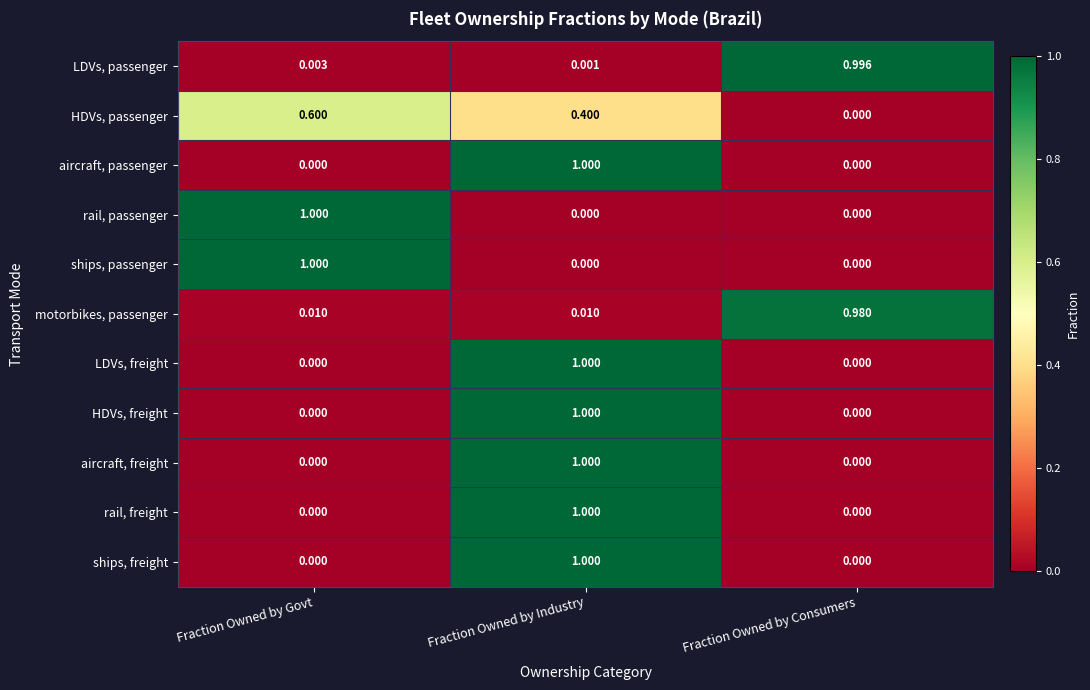

At which label is LDVs, passenger closest to 0?

Fraction Owned by Industry